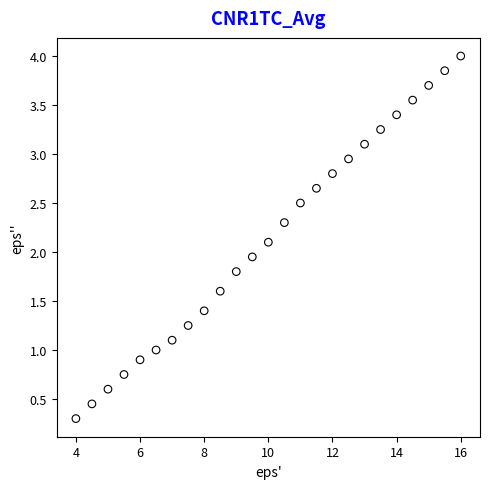

What is the range of X values (max minus min)?

12.0